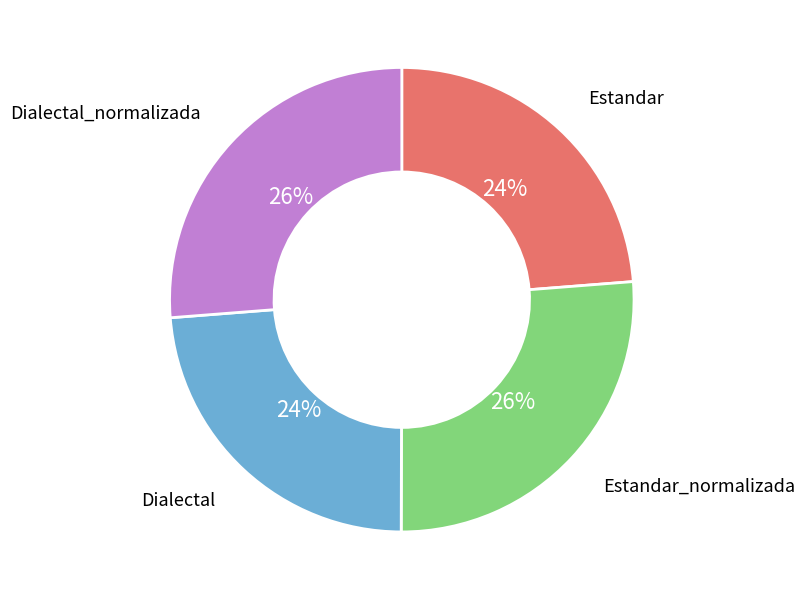

Is there a majority slice in this chart?

No